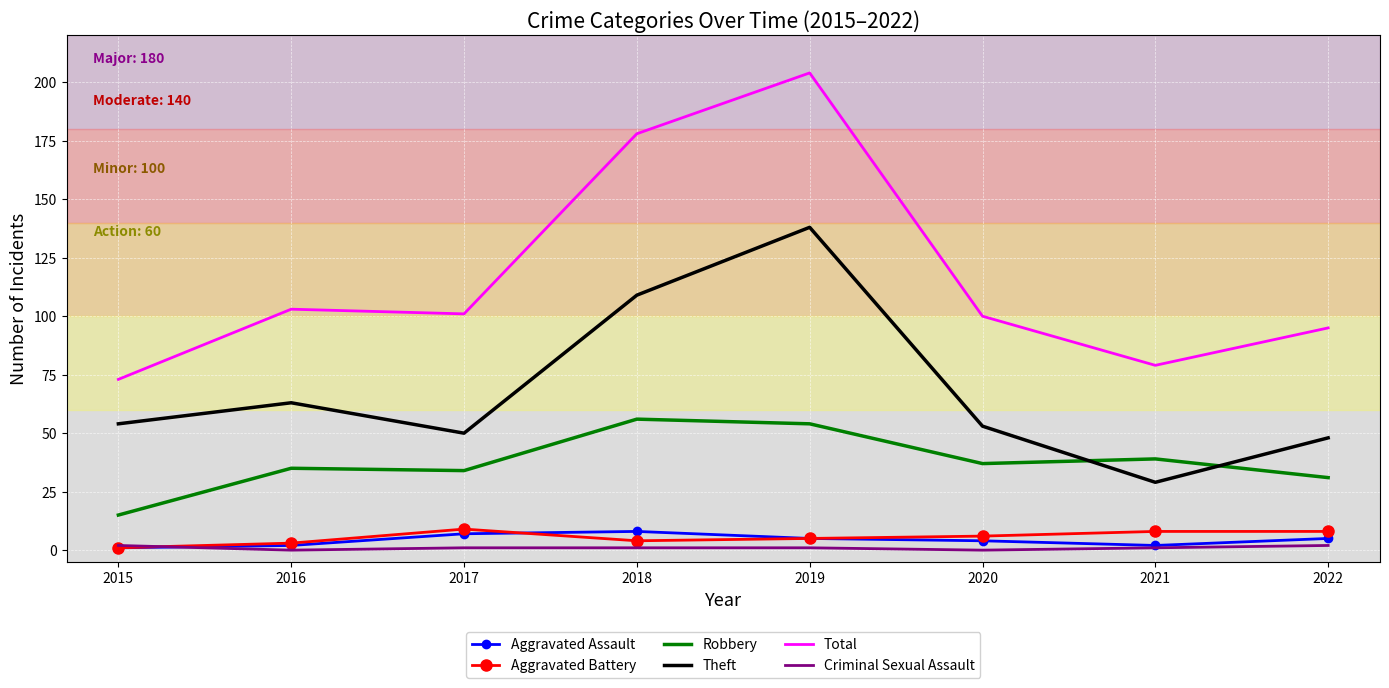

What is the total value across all series at 2021?

158